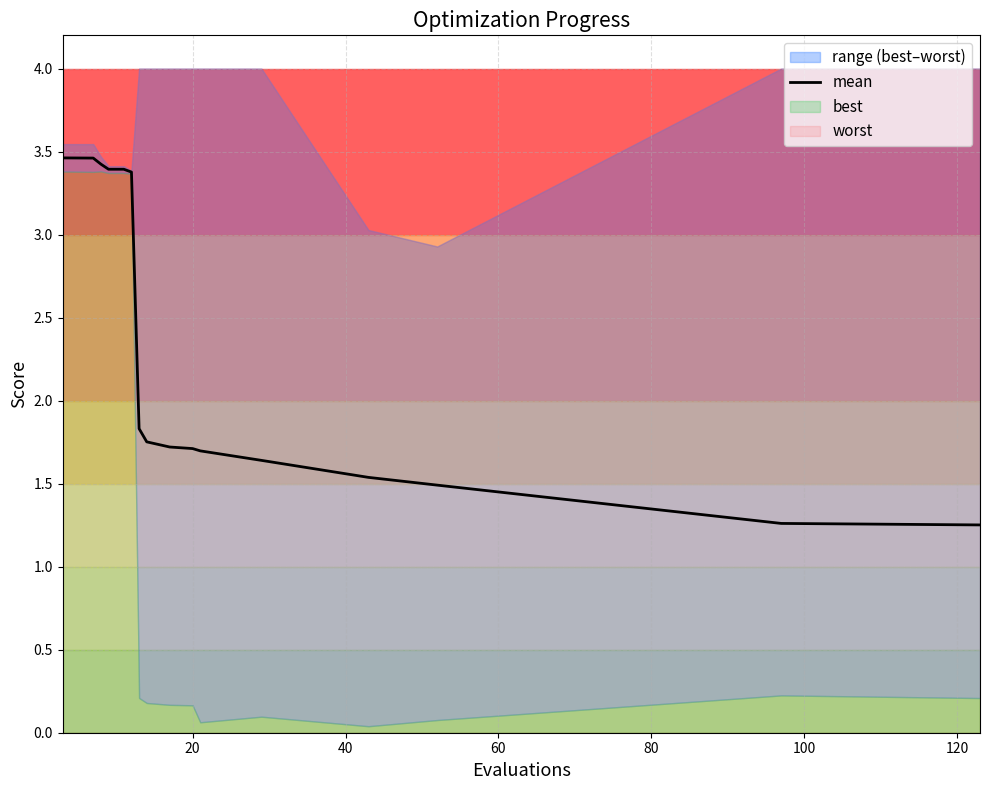

Reading right to left, transcribe all the data shown in this chart.

1.3	1.3	1.5	1.5	1.6	1.7	1.7	1.7	1.8	1.8	3.4	3.4	3.4	3.4	3.4	3.5	3.5